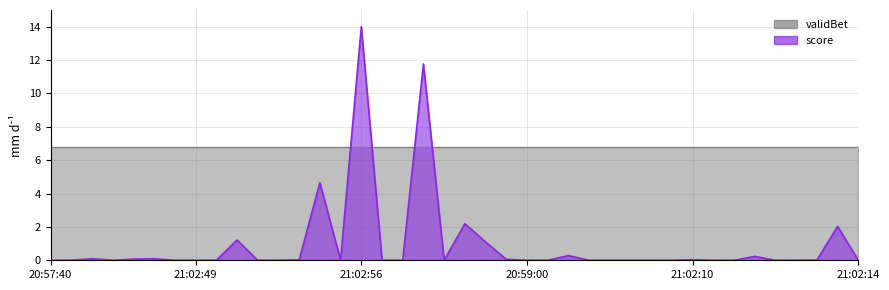

Does the chart have visible grid lines?

Yes